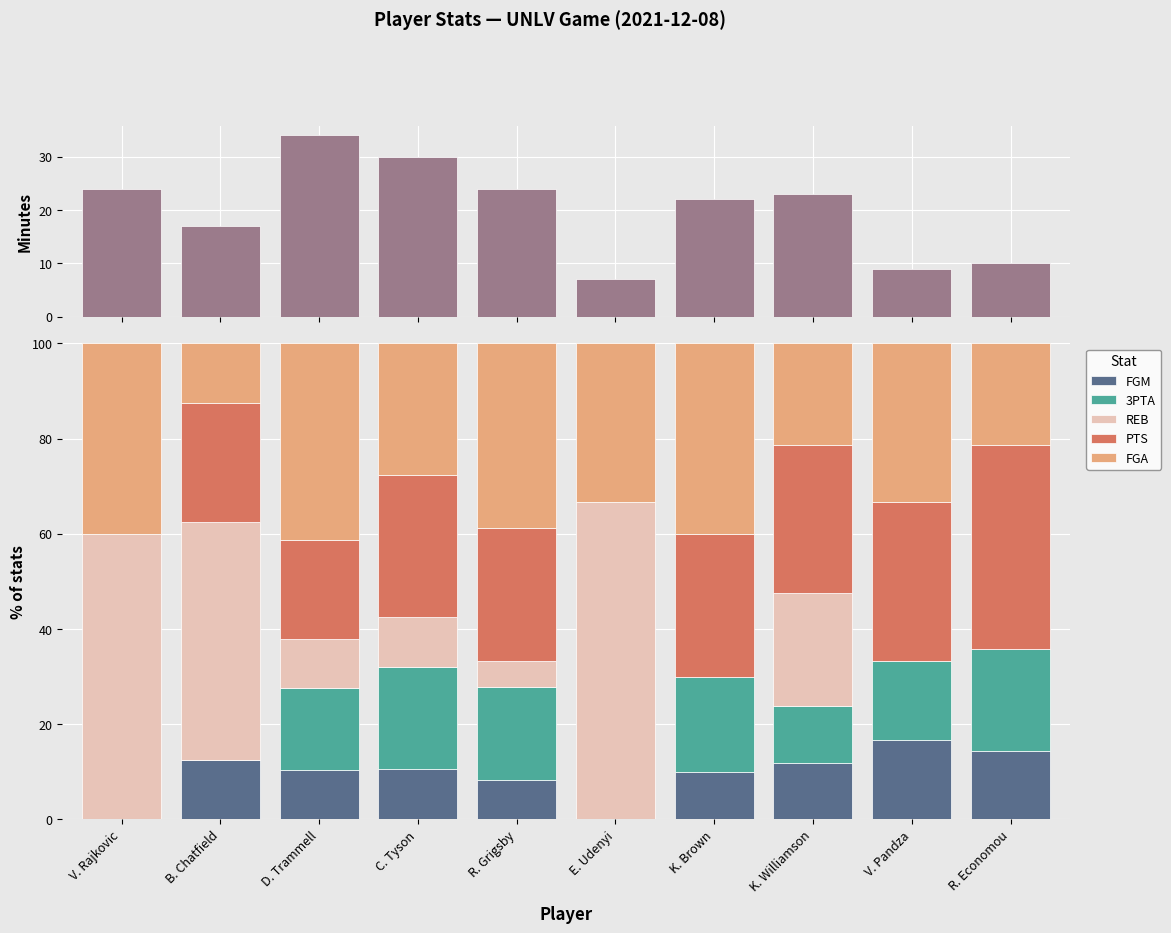

How many data points does each series have?

10